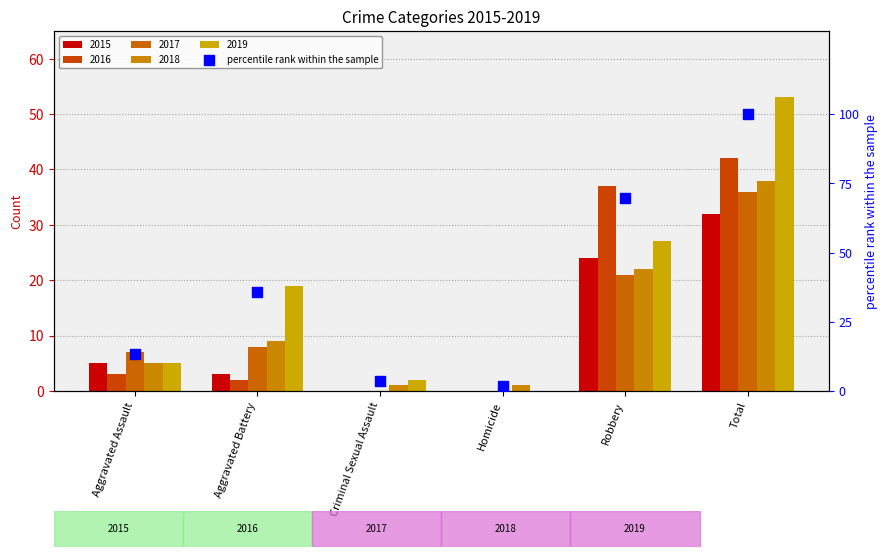

Between Homicide and Criminal Sexual Assault, which is larger?

Criminal Sexual Assault